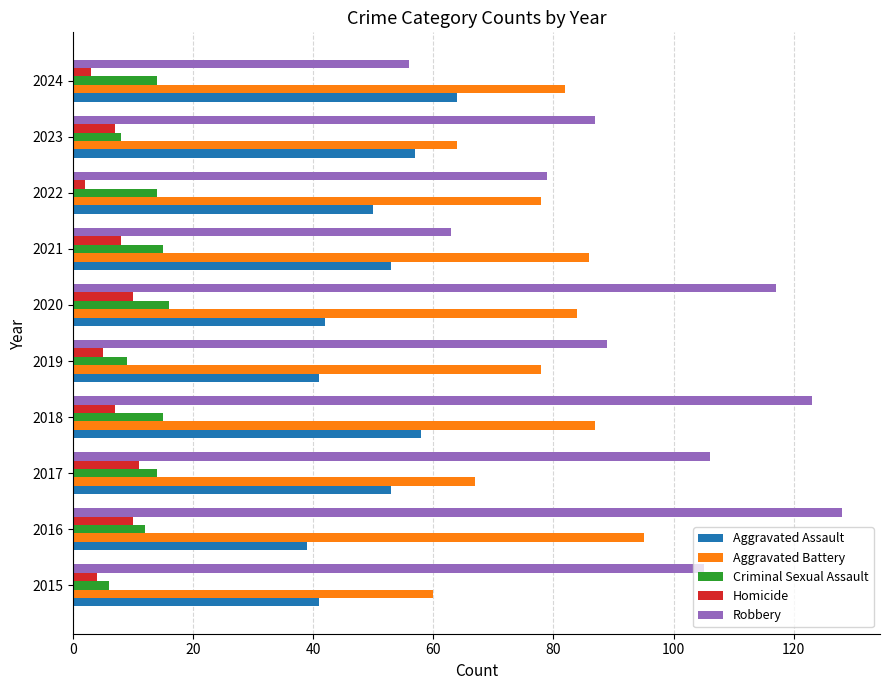

What is the average value of the Homicide series?

7